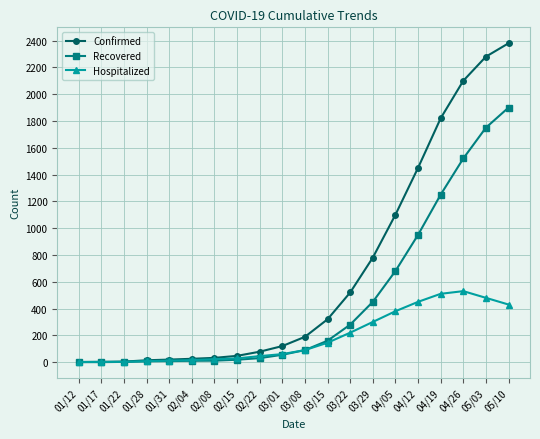

What is the minimum value for Confirmed?

1